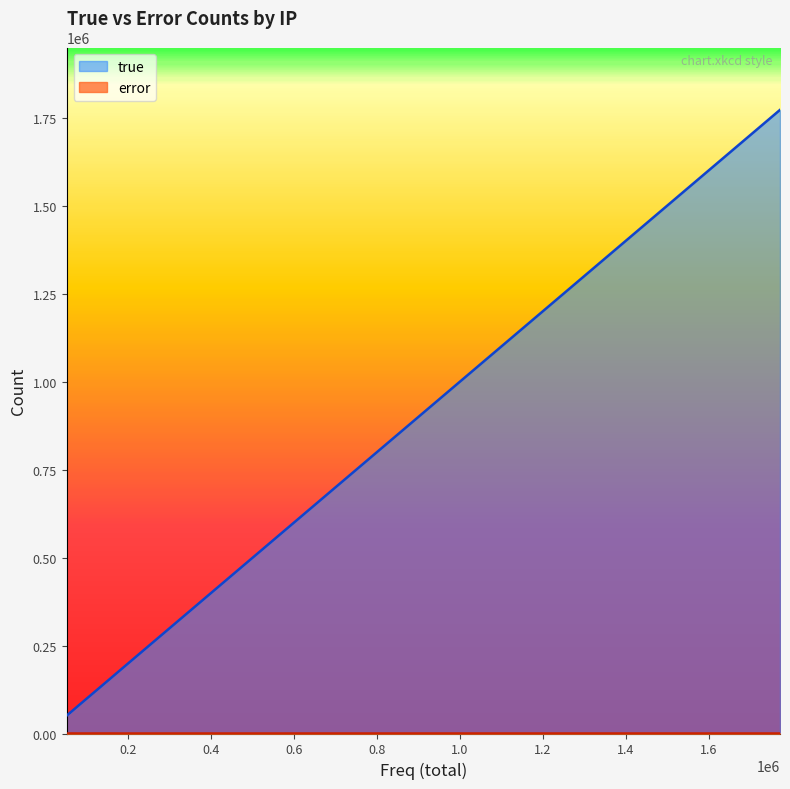

Reading left to right, list all the values displayed in this chart.

true: 88837	78105	176753	58914	50857	102801	109833	60010	63356	64342	65372	152323	83708	52253	1772232	151745	84834	58923	112785	69265
error: 75	54	27	35	41	62	81	84	199	87	168	177	27	49	82	114	35	0	88	142